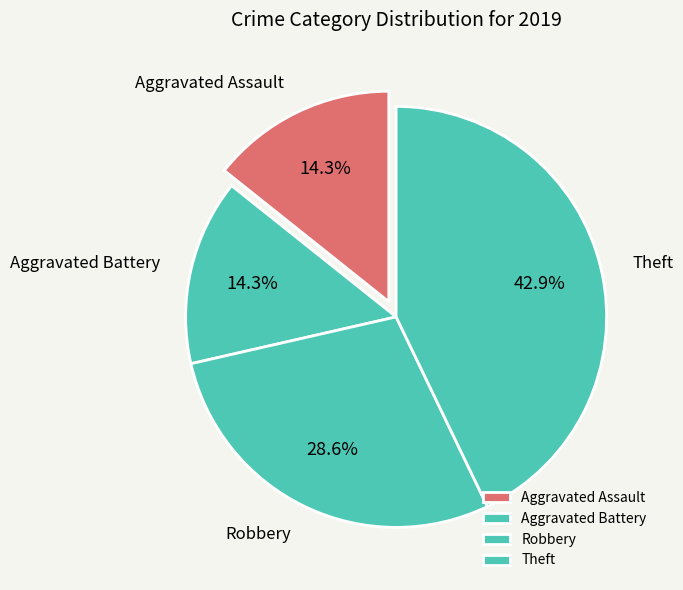

To the nearest percent, what is the combined percentage of Aggravated Battery and Theft?

57%